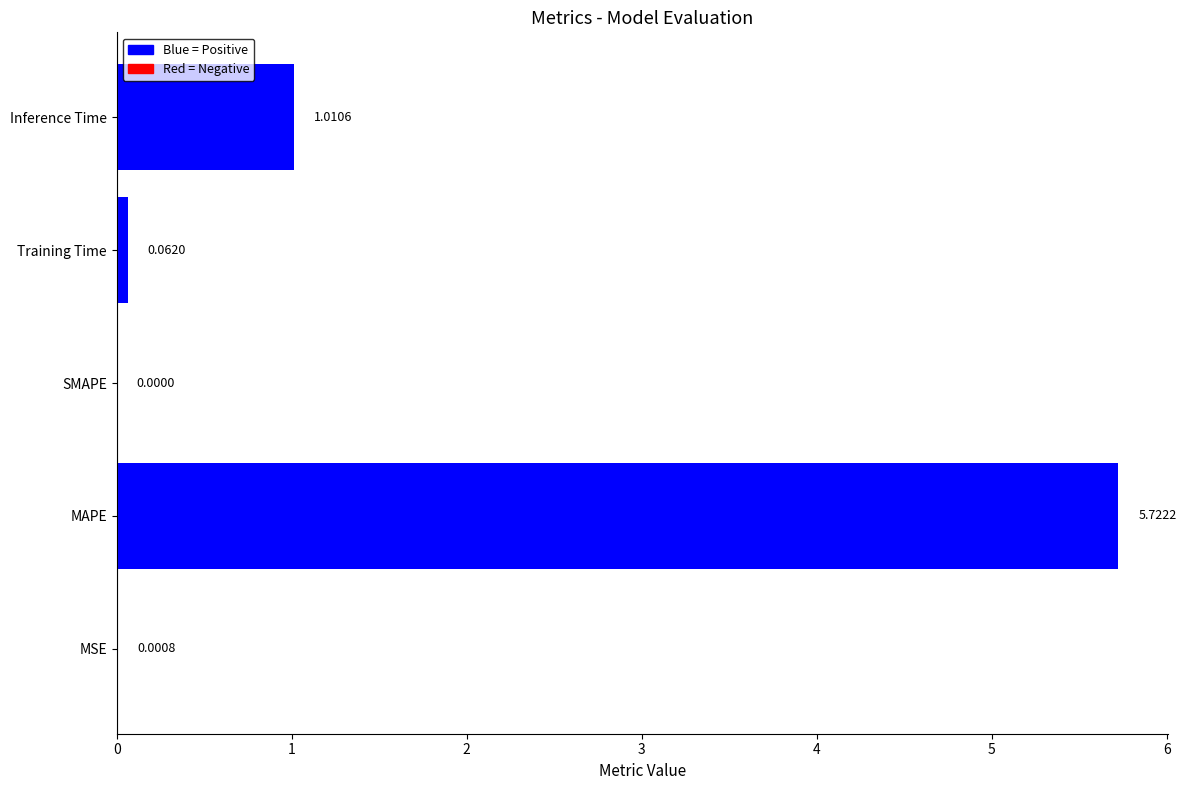

Where is the data nearest to the value 2?

Inference Time